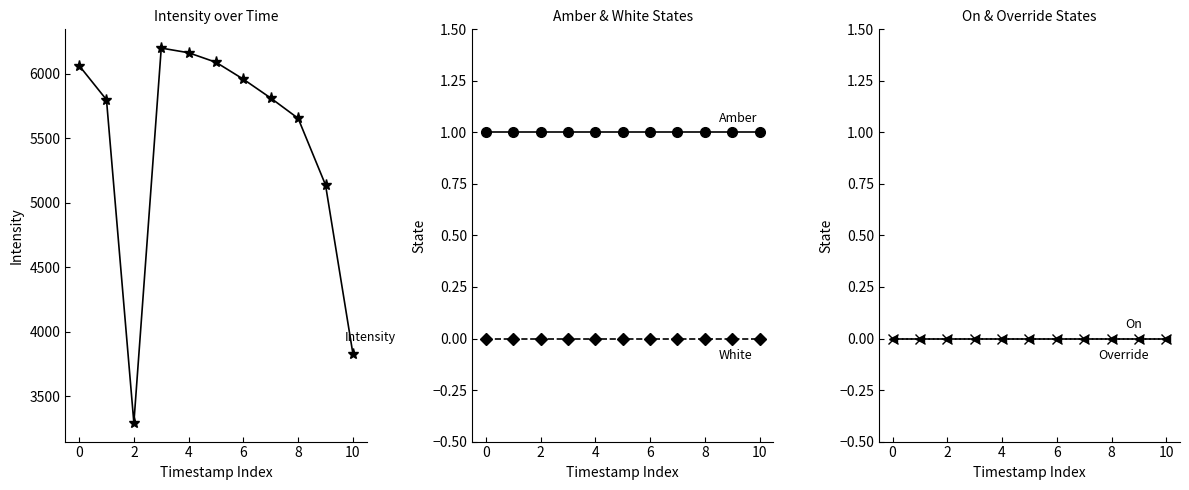

Reading left to right, transcribe all the data shown in this chart.

Intensity: 6063.3	5798.1	3292.7	6198.7	6162.4	6088.5	5957.2	5810.9	5653.8	5137.4	3828.6
Amber: 1.0	1.0	1.0	1.0	1.0	1.0	1.0	1.0	1.0	1.0	1.0
White: 0.0	0.0	0.0	0.0	0.0	0.0	0.0	0.0	0.0	0.0	0.0
On: 0.0	0.0	0.0	0.0	0.0	0.0	0.0	0.0	0.0	0.0	0.0
Override: 0.0	0.0	0.0	0.0	0.0	0.0	0.0	0.0	0.0	0.0	0.0